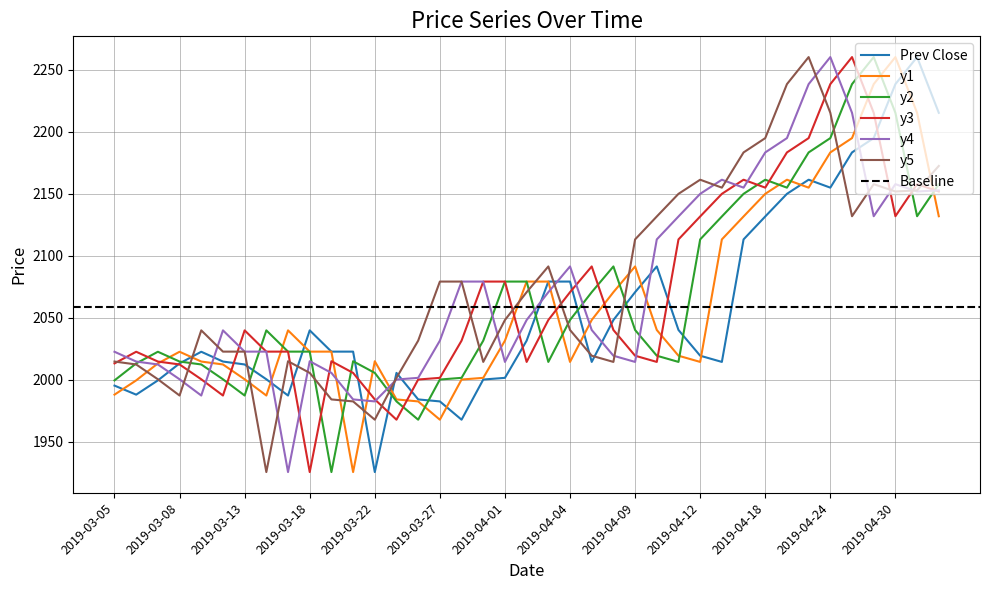

What is the maximum value for Prev Close?

2260.3